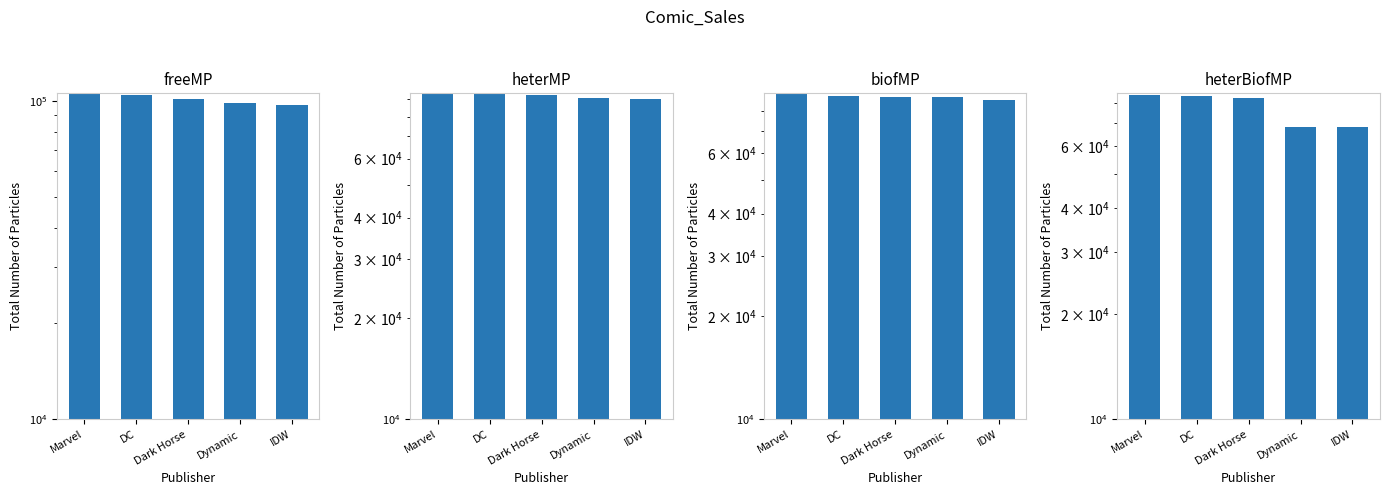

Between Dark Horse and Dynamic, which is larger?

Dark Horse